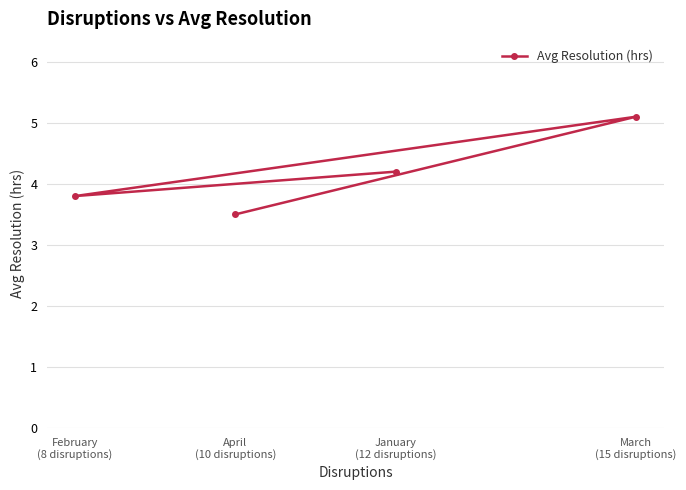

What position from the right is March
(15 disruptions)?

1